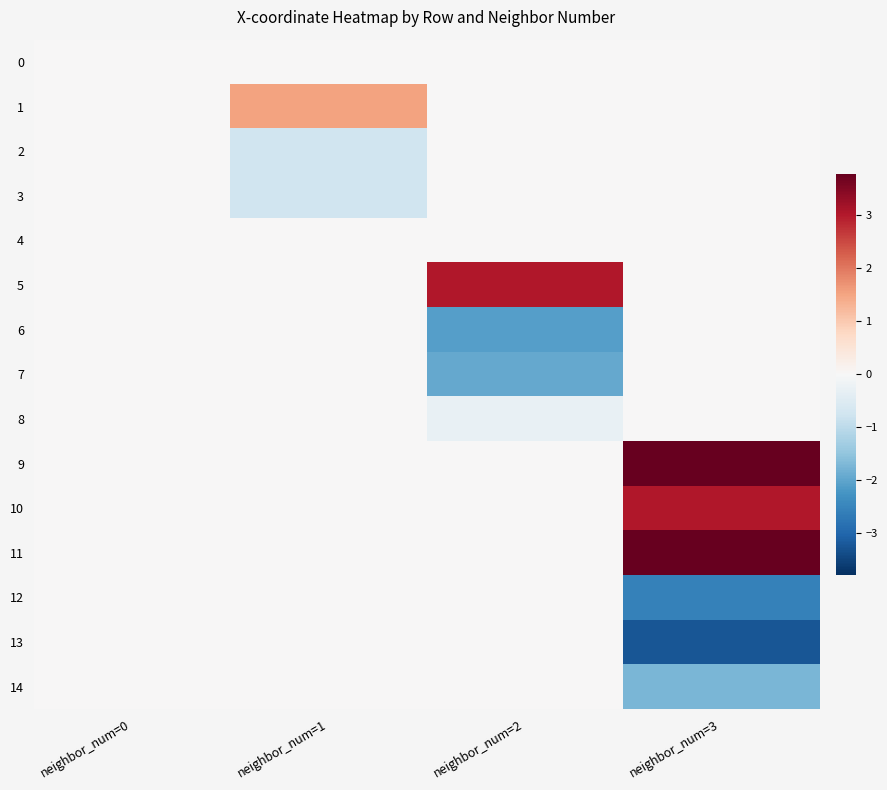

Between neighbor_num=2 and neighbor_num=1, which is larger?

neighbor_num=2